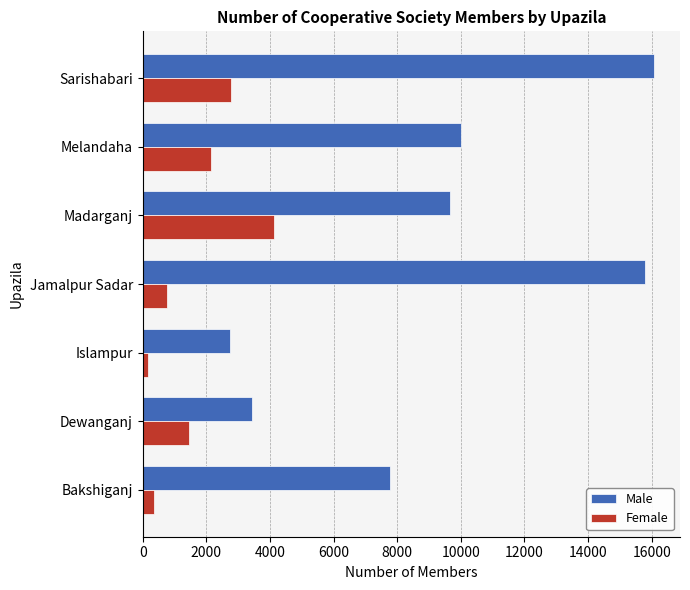

What are all the series names shown in the legend?

Male, Female